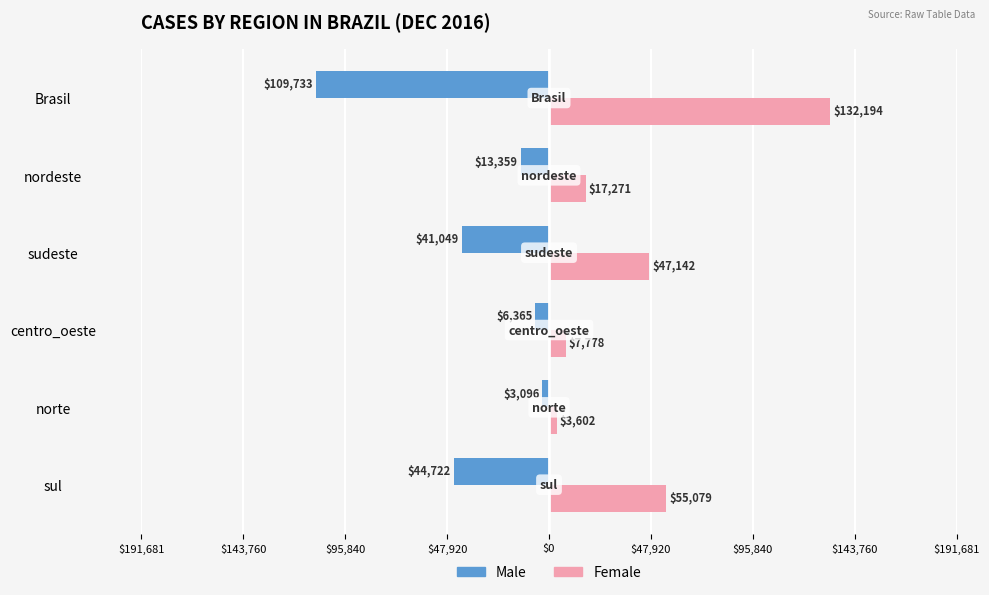

What is the difference between the maximum and minimum values in the Male series?

106637